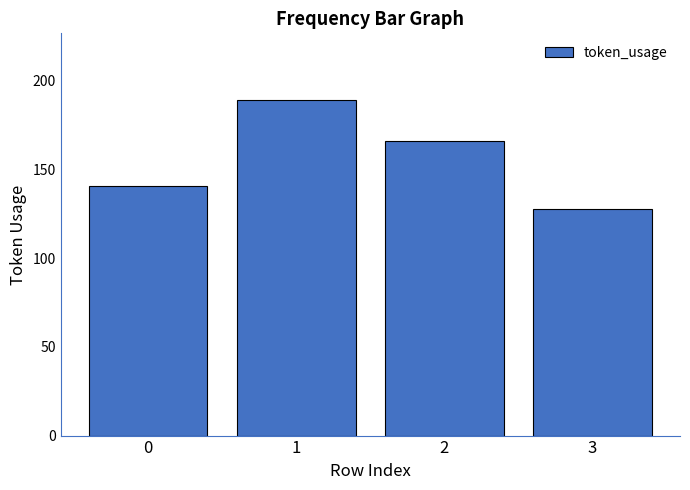

Count the number of data series in this chart.

1